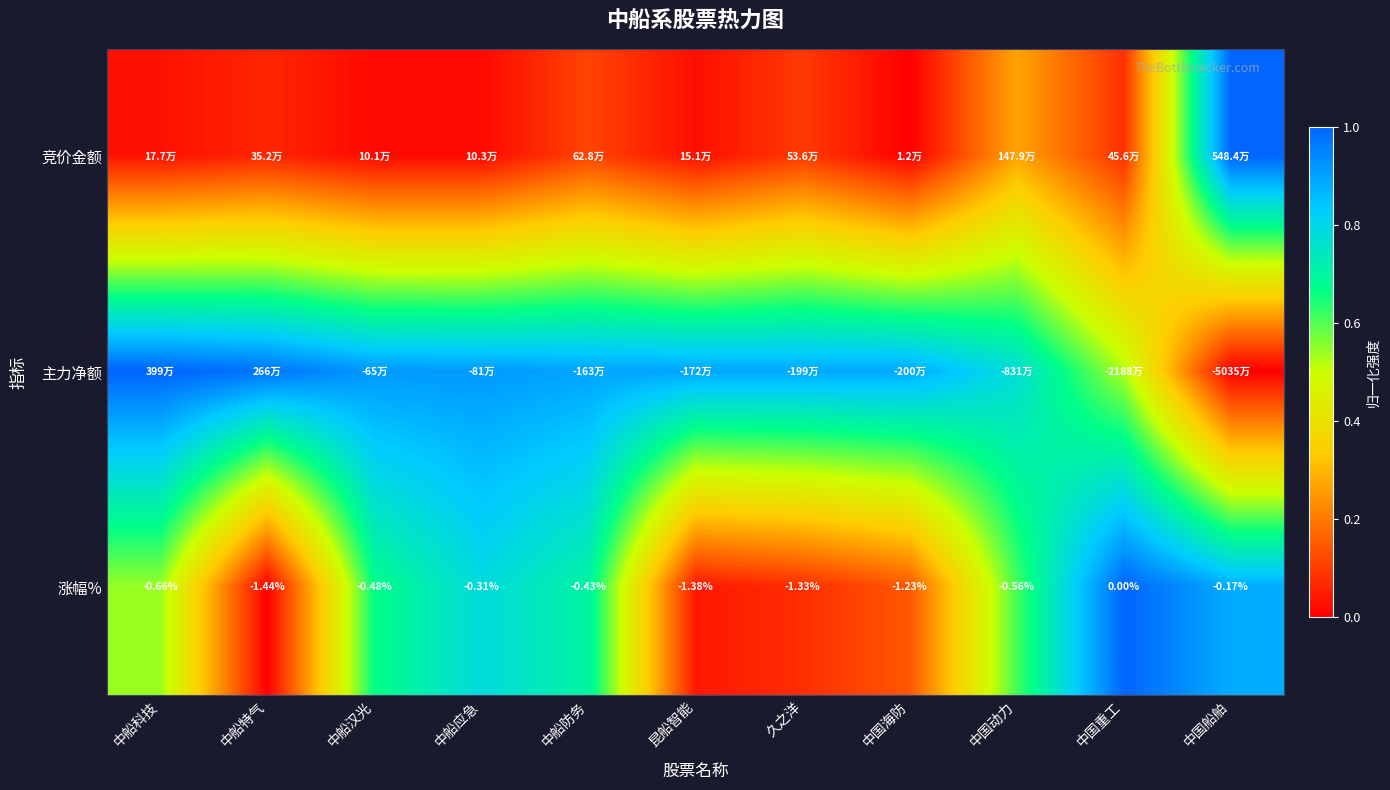

How many values in 涨幅% are below zero?

10